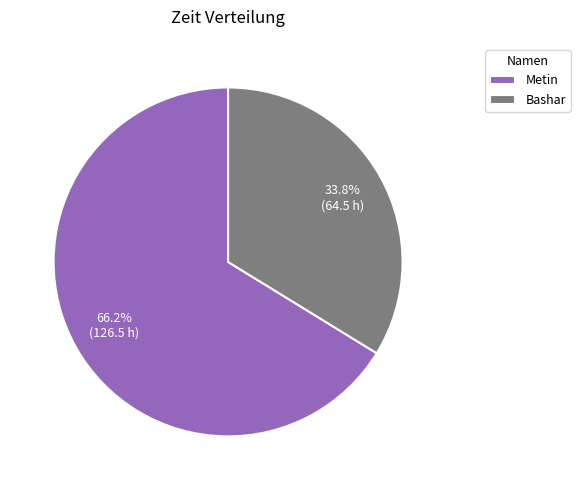

How many slices are in this pie chart?

2